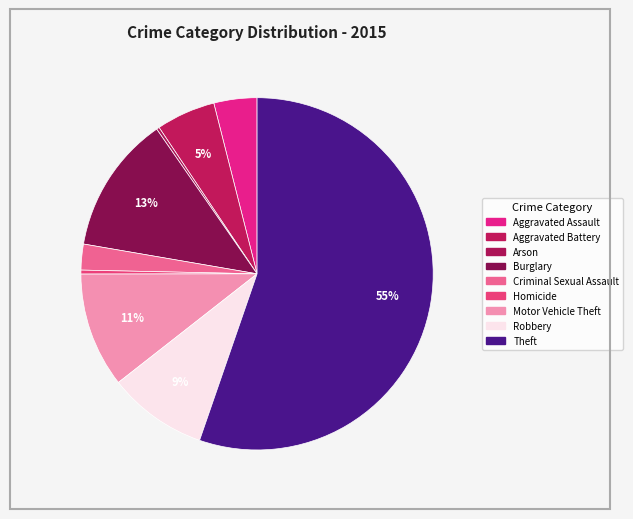

What is the smallest slice in the pie chart?

Arson